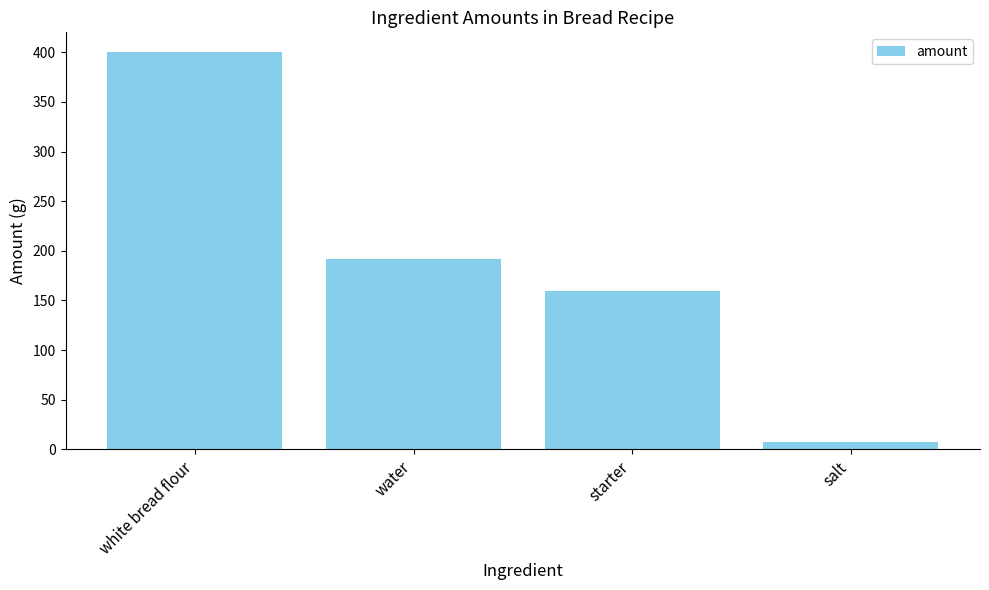

Are the bars grouped side by side (vs. stacked)?

No